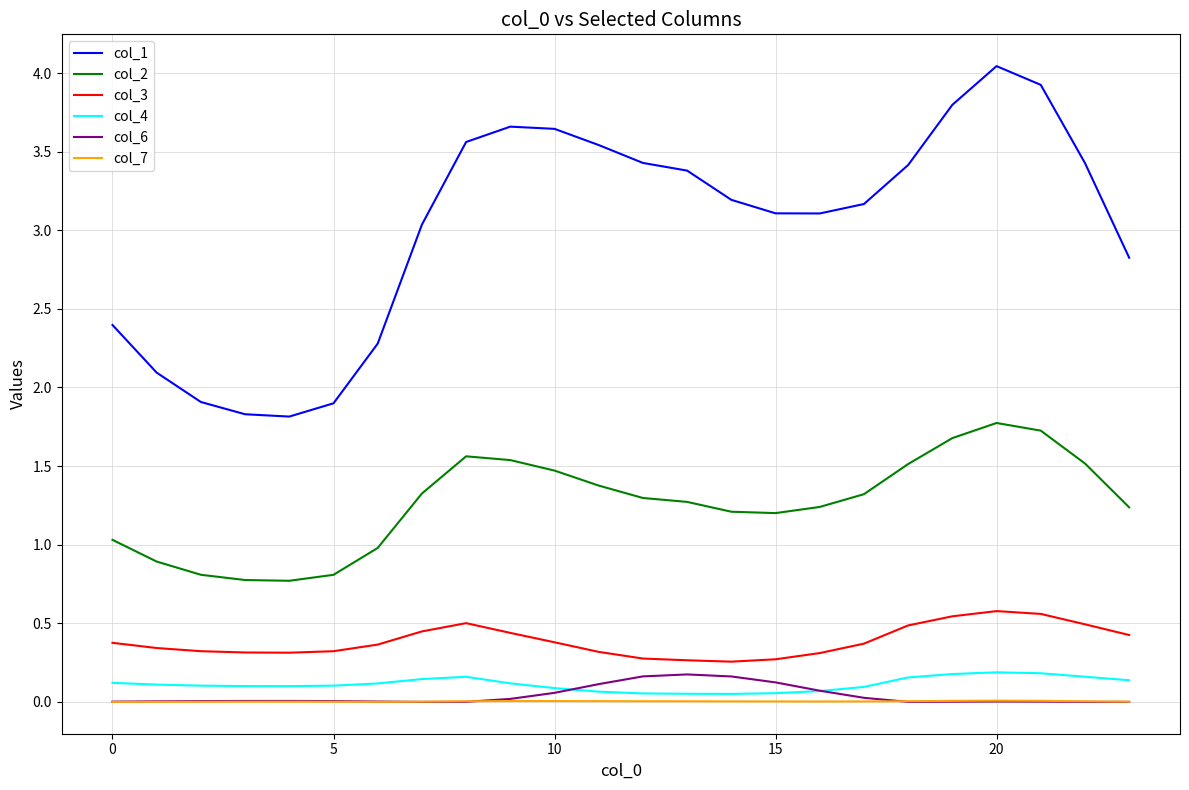

Which series has the largest total across all categories?

col_1